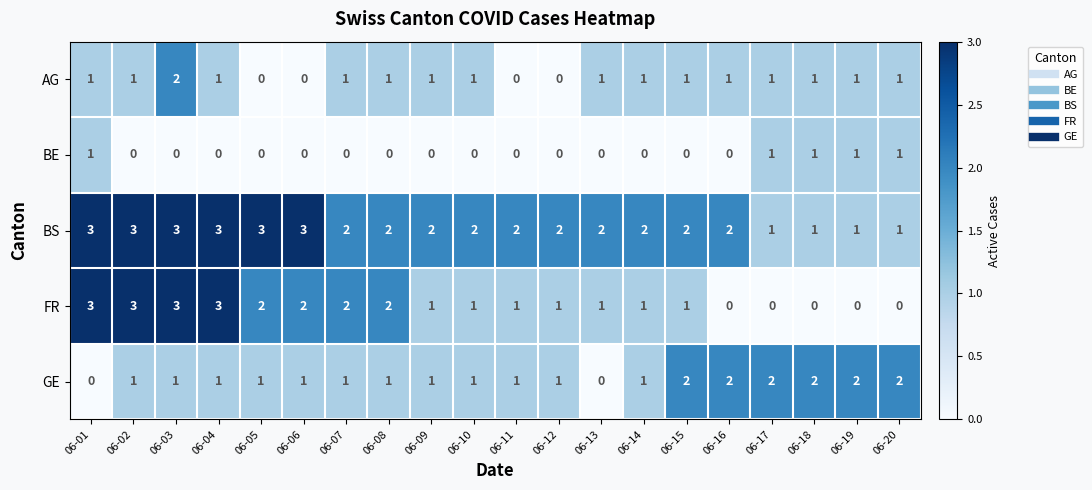

Count the number of categories in the chart.

20